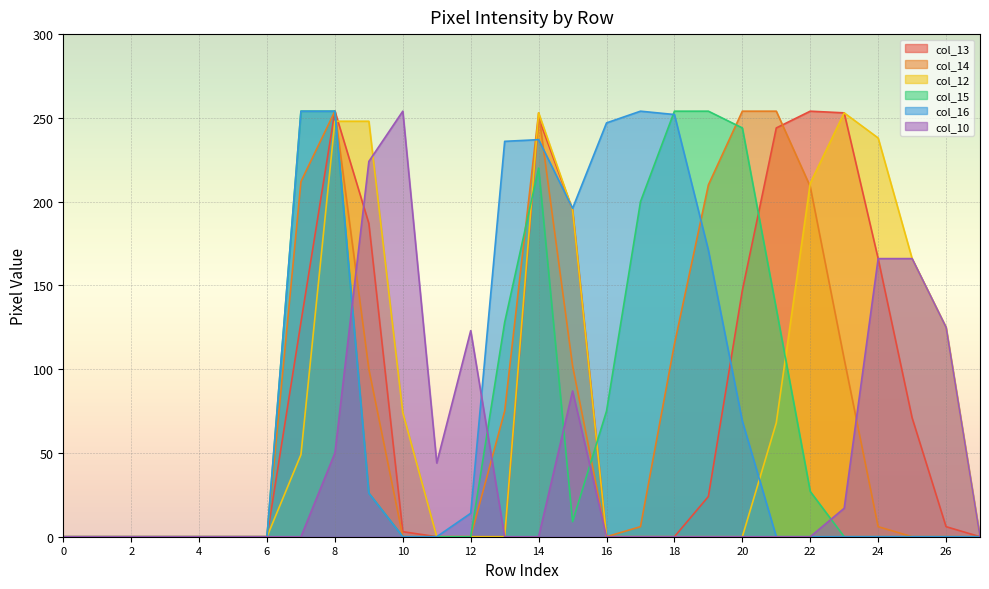

The col_16 series shows 69 at 20. True or false?

True